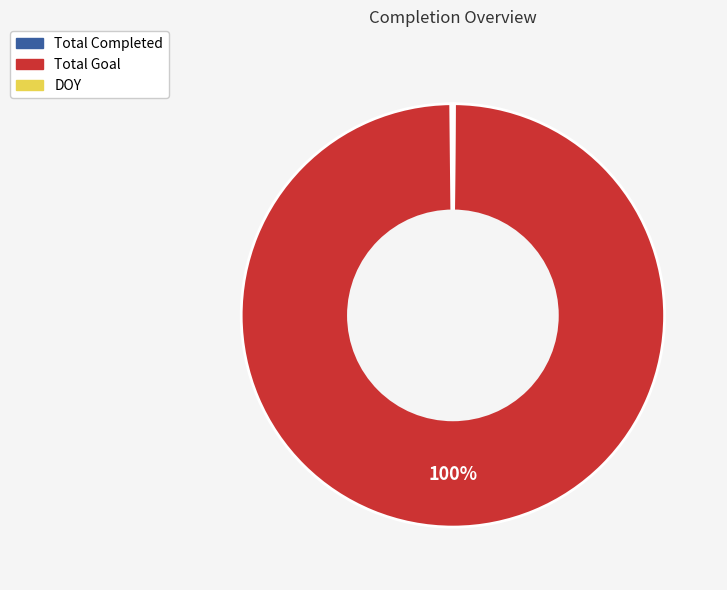

To the nearest percent, what is the difference between the largest and smallest slice percentages?

100%